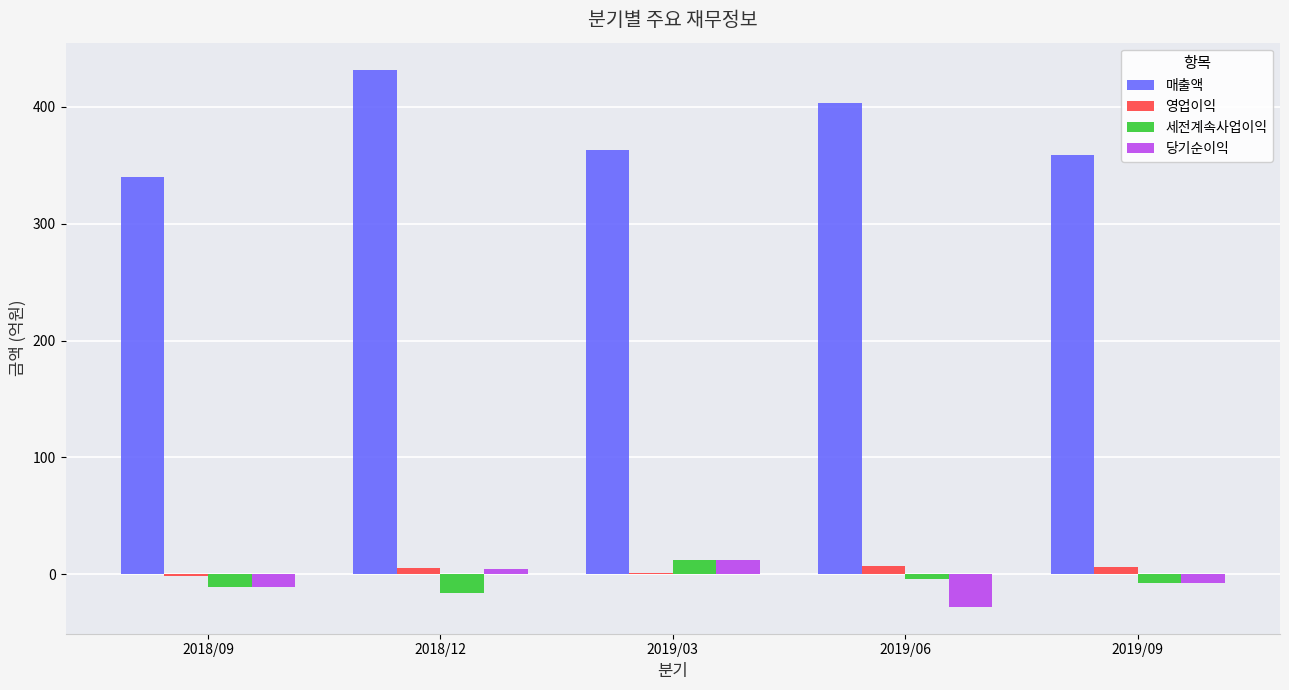

What is the maximum value for 세전계속사업이익?

12